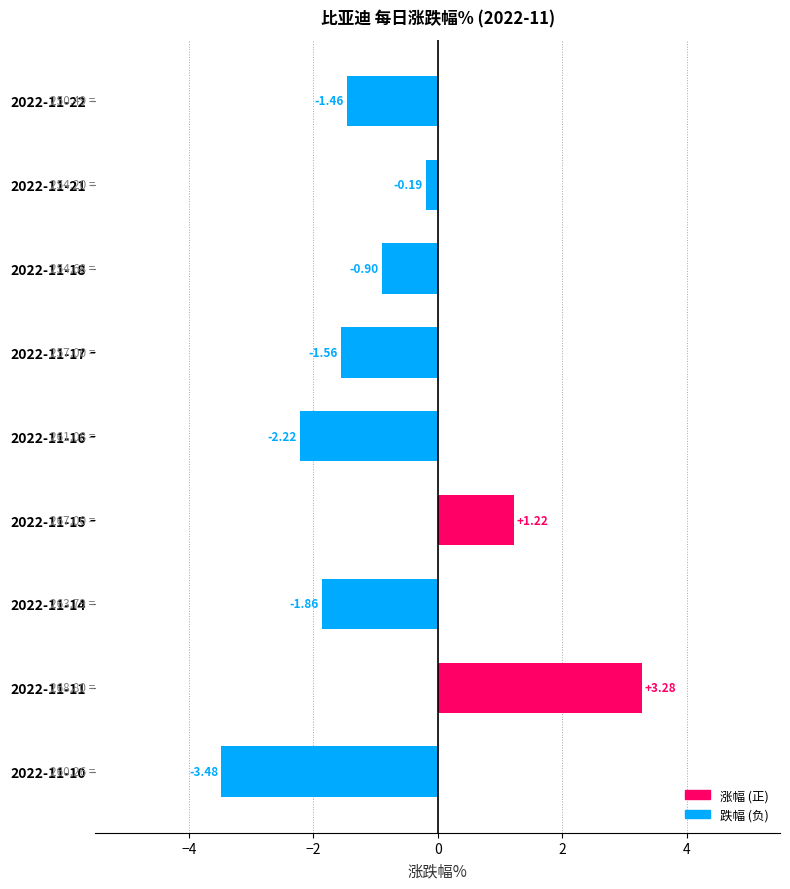

Rank the categories by value from lowest to highest.

2022-11-10, 2022-11-16, 2022-11-14, 2022-11-17, 2022-11-22, 2022-11-18, 2022-11-21, 2022-11-15, 2022-11-11